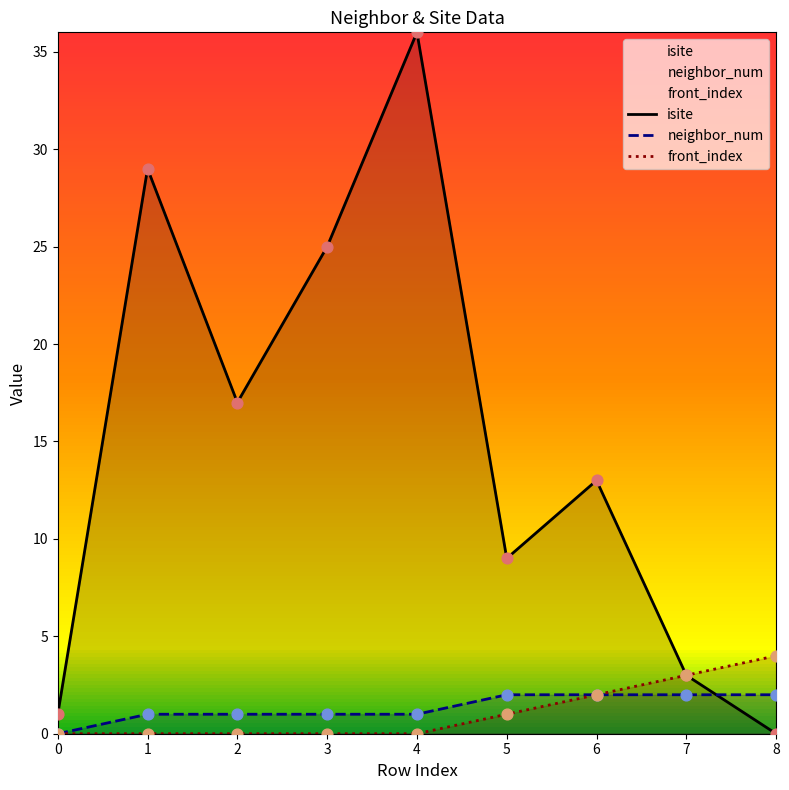

Which series has the largest total across all categories?

isite